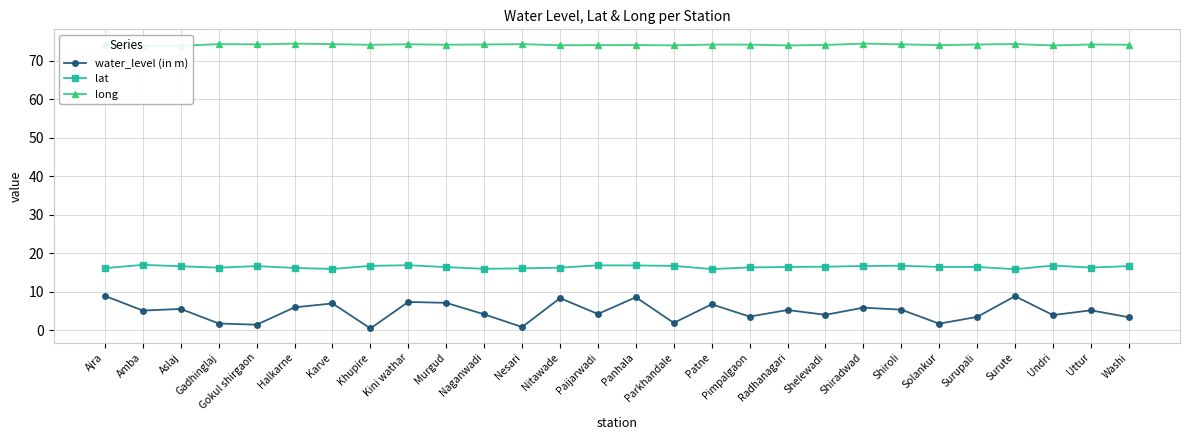

True or false: water_level (in m) and long cross at least once.

False